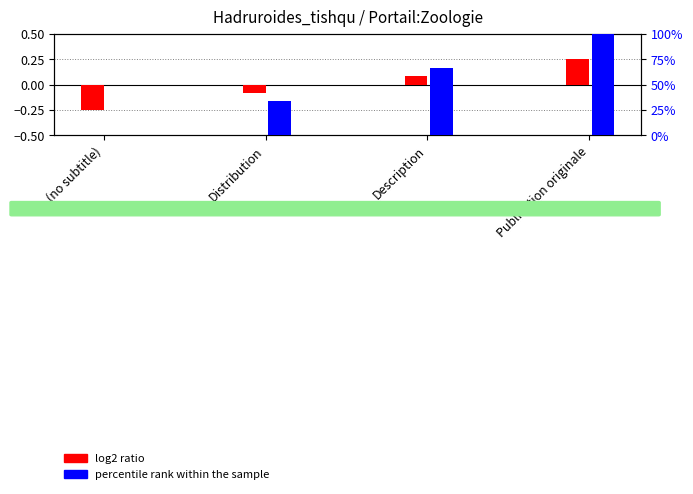

At (no subtitle), list the series in order from largest to smallest.

percentile rank within the sample, log2 ratio